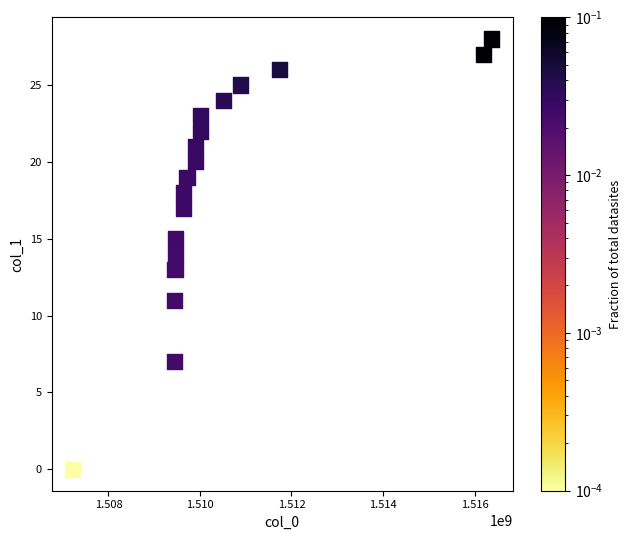

What is the range of X values (max minus min)?

9156813